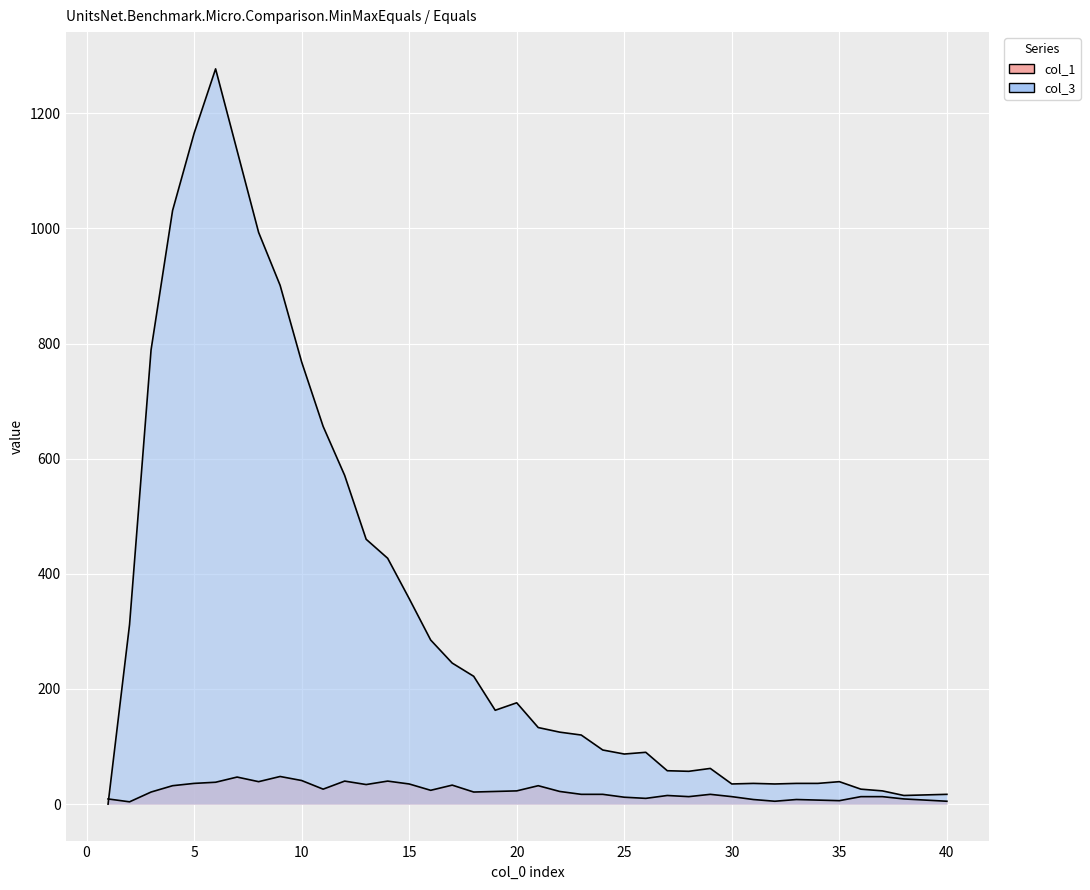

Rank the series by their average value, from lowest to highest.

col_1, col_3